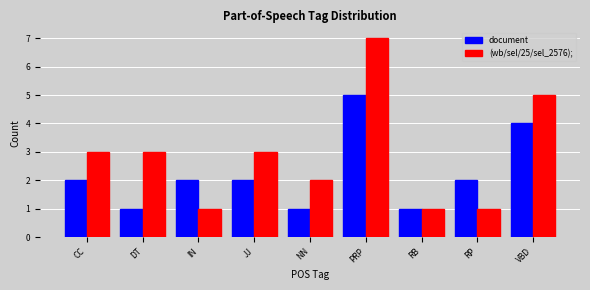

Reading left to right, transcribe all the data shown in this chart.

document: 2	1	2	2	1	5	1	2	4
(wb/sel/25/sel_2576);: 3	3	1	3	2	7	1	1	5